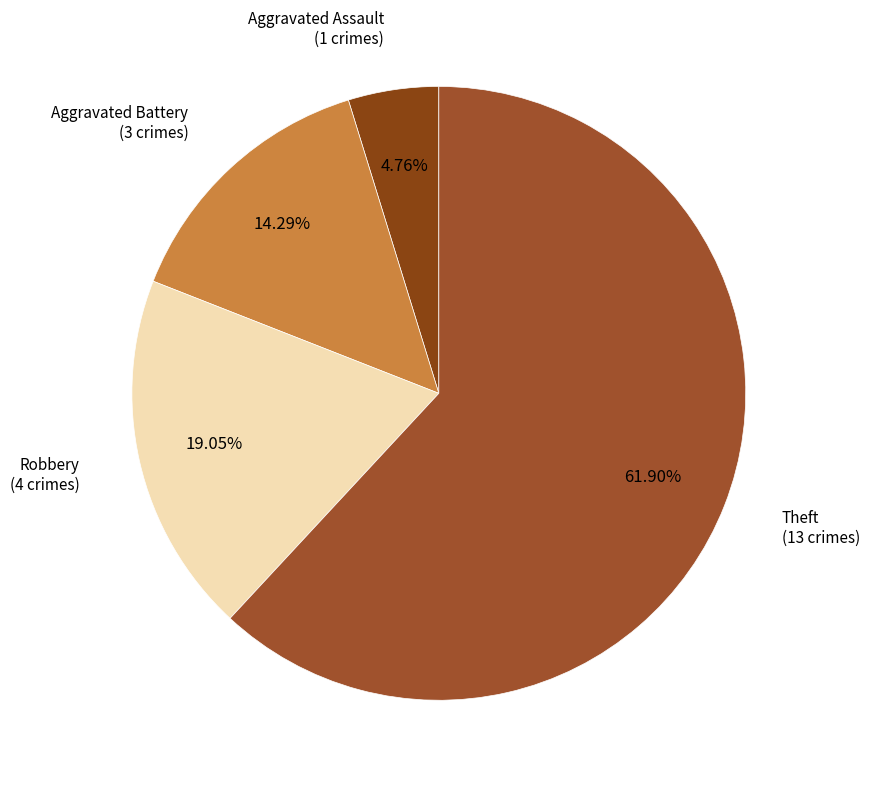

Count the number of slices in the pie.

4